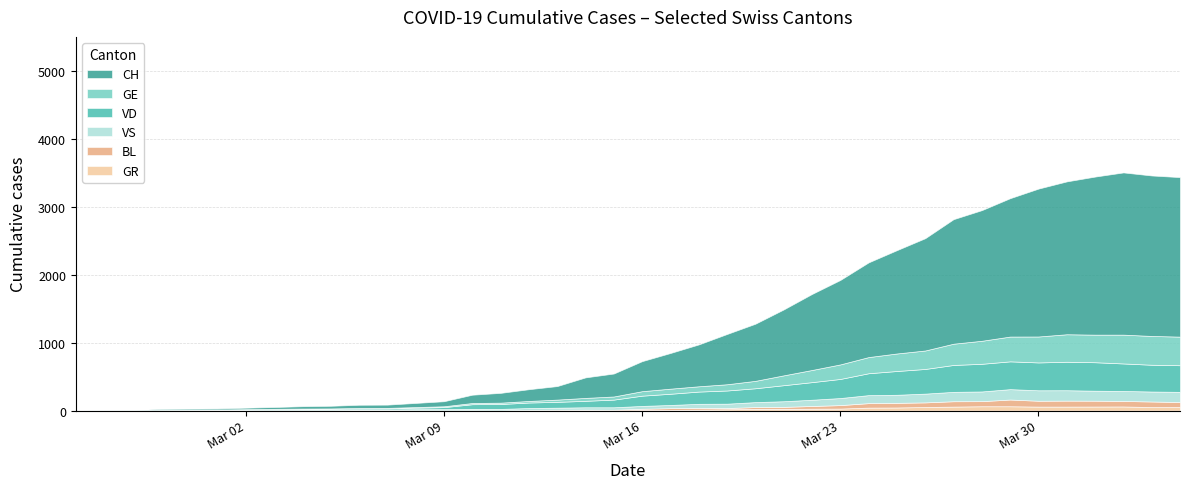

True or false: VS has a value of 77 at 31.

False